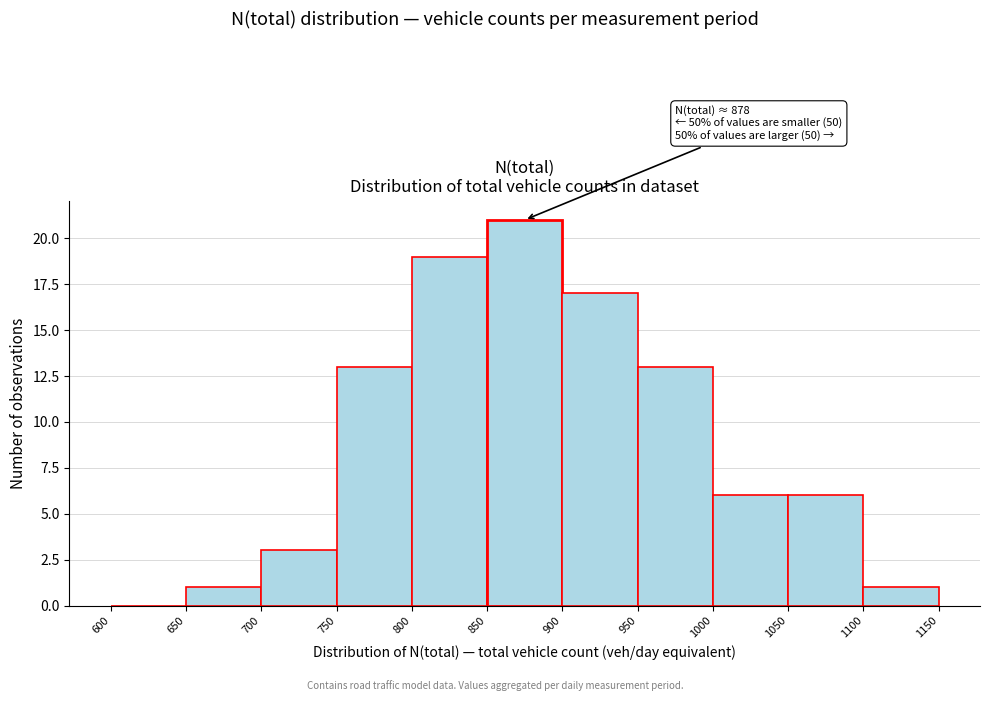

Over which range of the x-axis is the bar tallest?

850 to 900